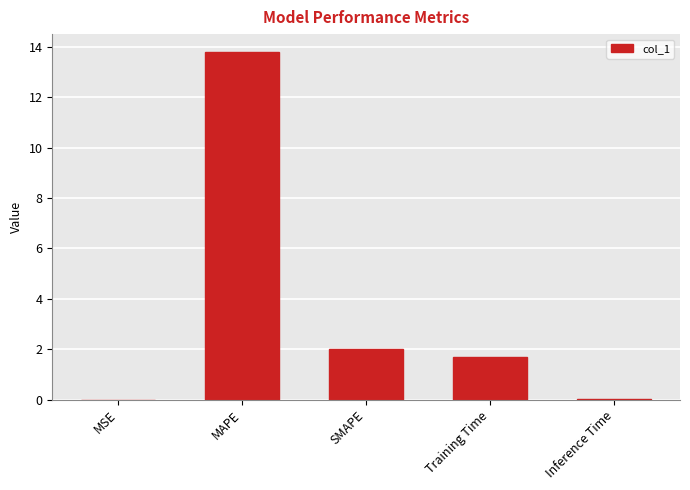

What is the approximate value at SMAPE?

2.0